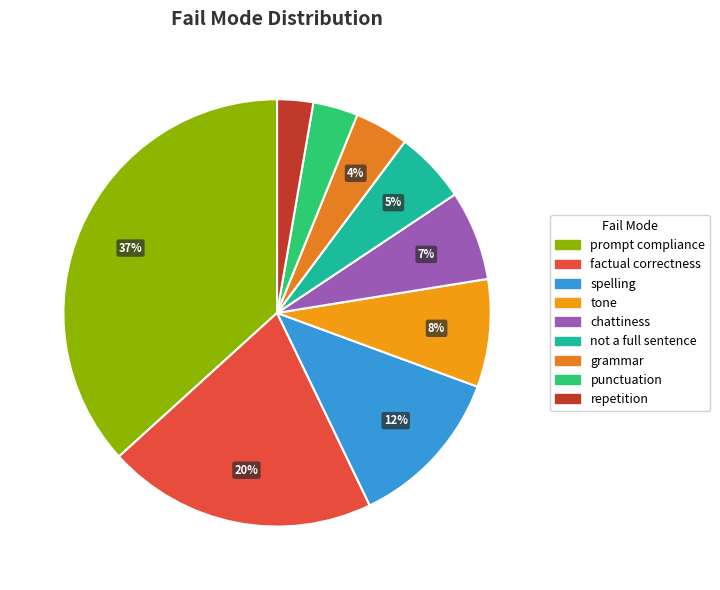

To the nearest percent, what is the average slice percentage?

11%